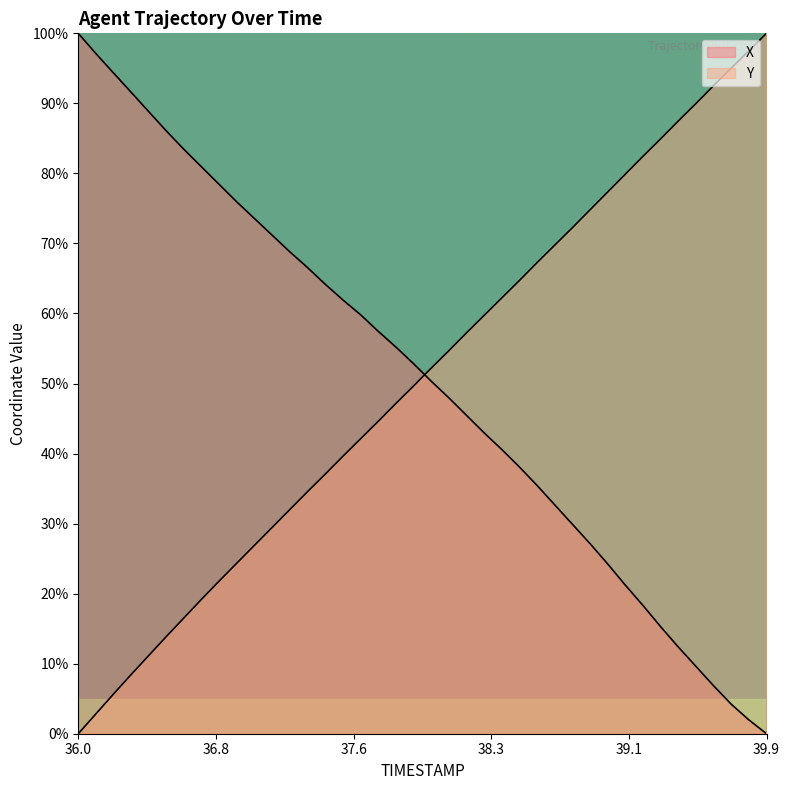

Rank the series at 37.4 from highest to lowest value.

X, Y